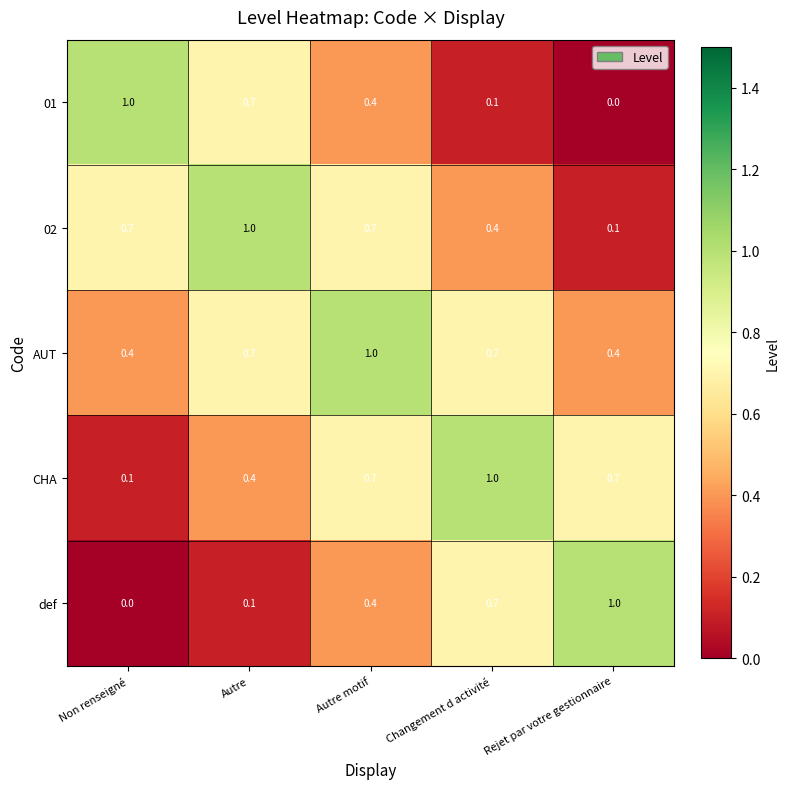

What value does the 02 series have at Non renseigné?

0.7